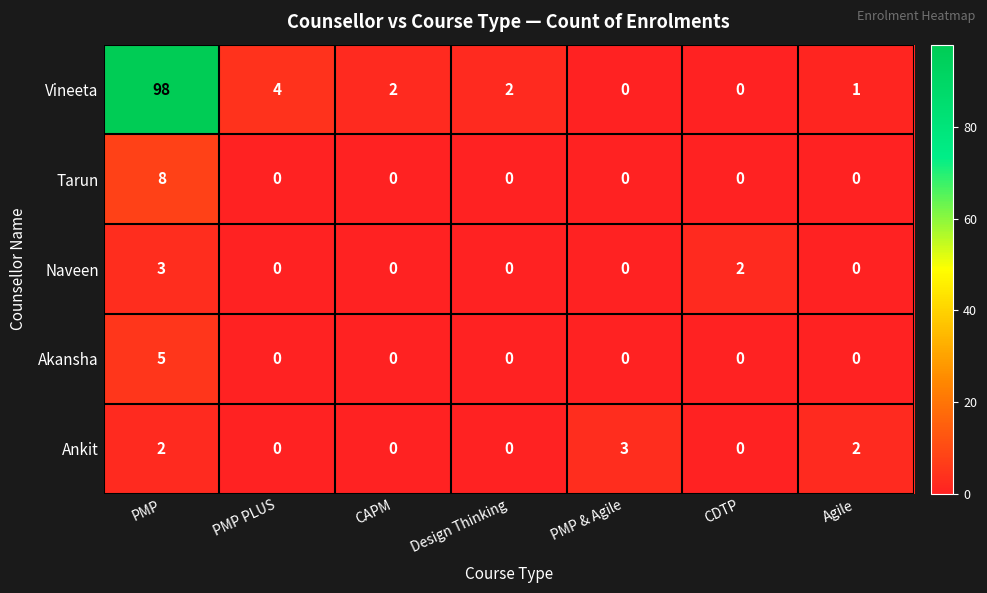

What is the greatest value displayed?

98